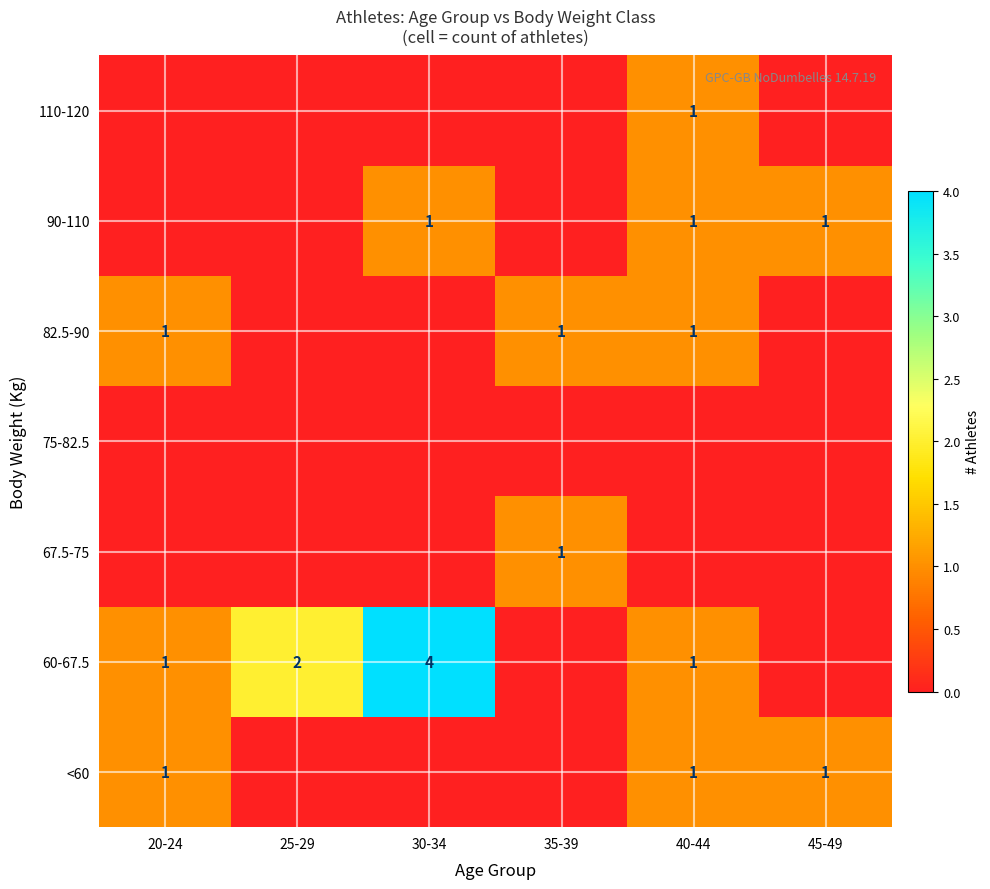

Where is 90-110 nearest to the value 0?

20-24